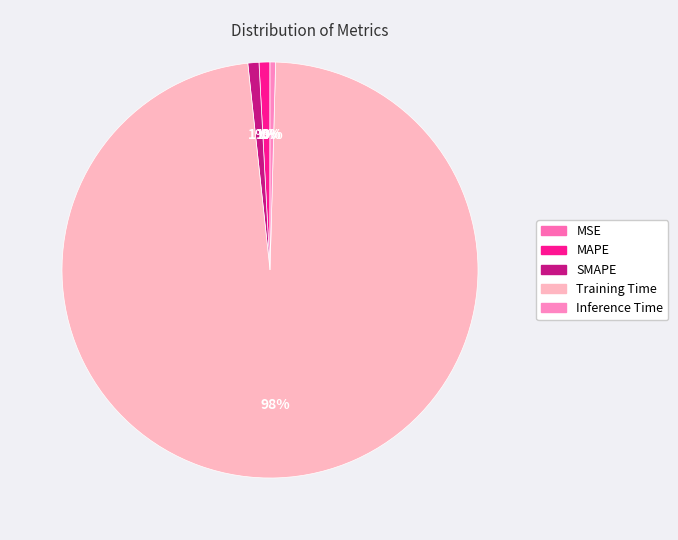

Which slice represents more than half of the pie?

Training Time